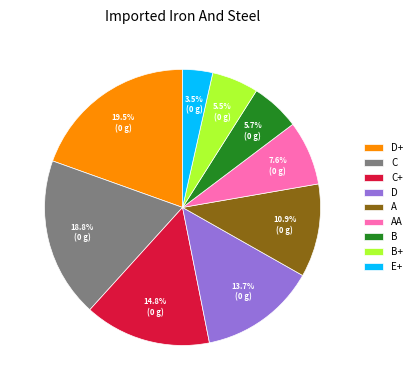

What is the smallest slice in the pie chart?

E+